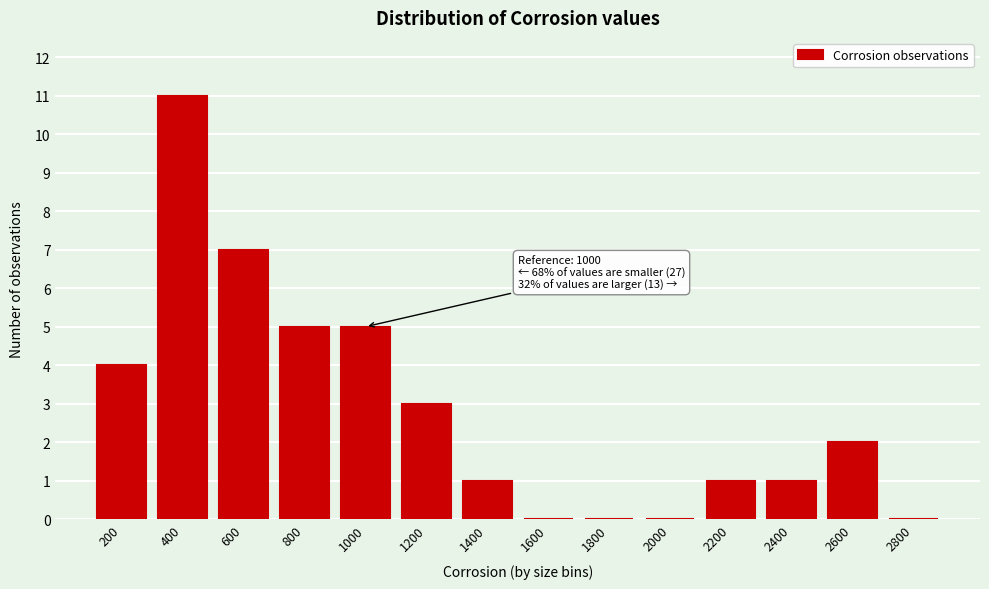

Reading right to left, list all the values displayed in this chart.

2800=0	2600=2	2400=1	2200=1	2000=0	1800=0	1600=0	1400=1	1200=3	1000=5	800=5	600=7	400=11	200=4